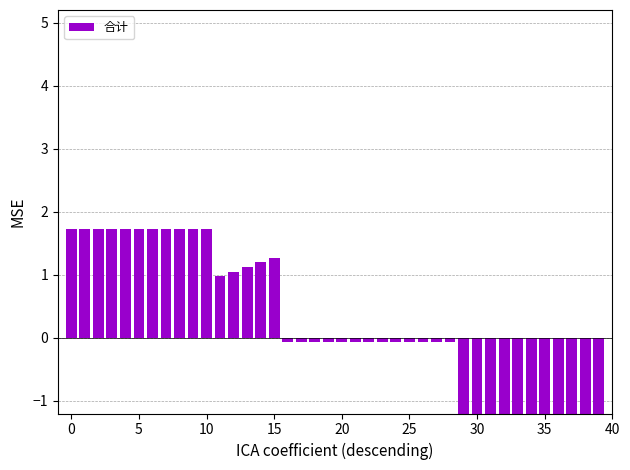

At which category does the chart reach its minimum across all series?

29